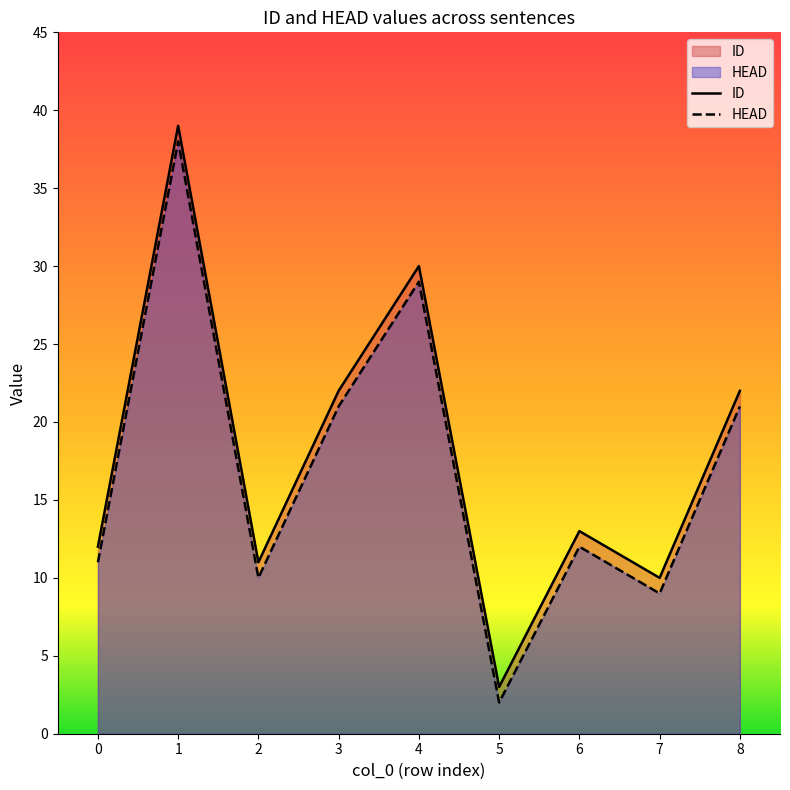

Which label corresponds to the smallest value in the chart?

5